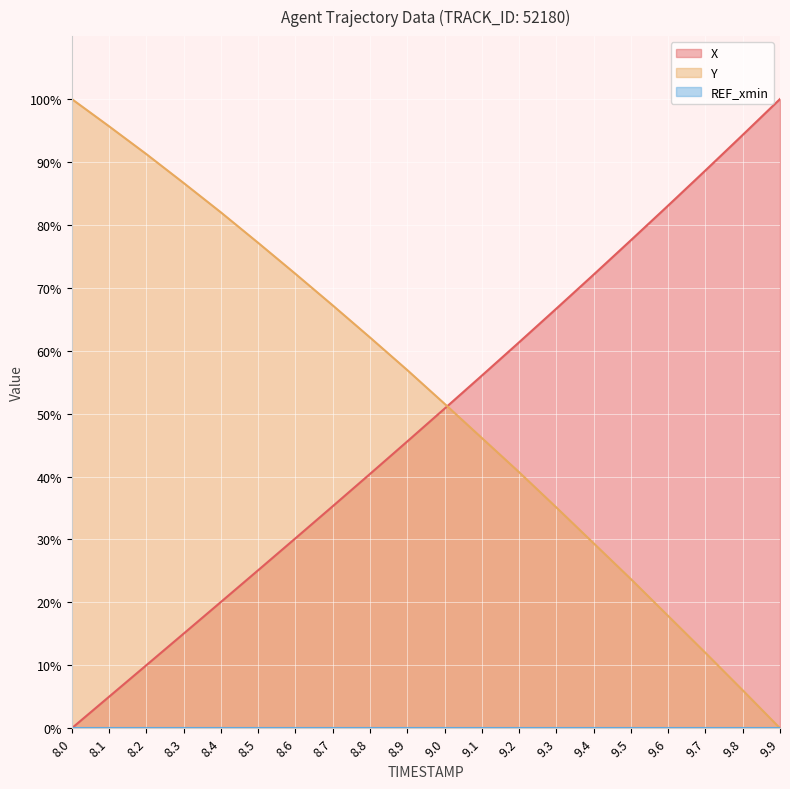

How many values in the X series are below 50?

10